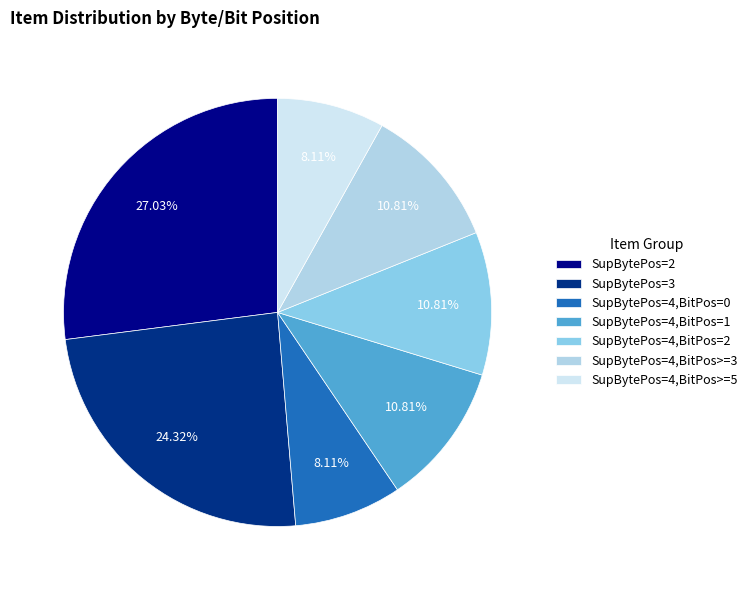

Is there a majority slice in this chart?

No